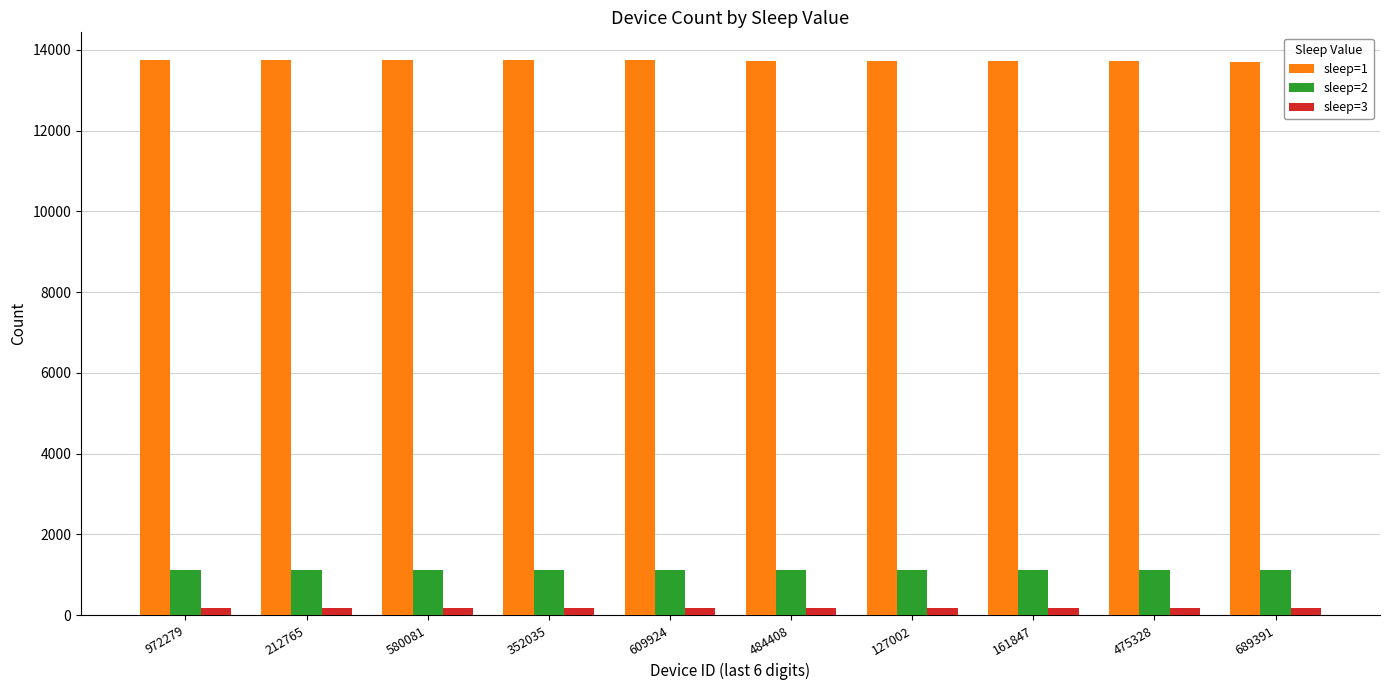

At how many categories does at least one series exceed 6647?

10